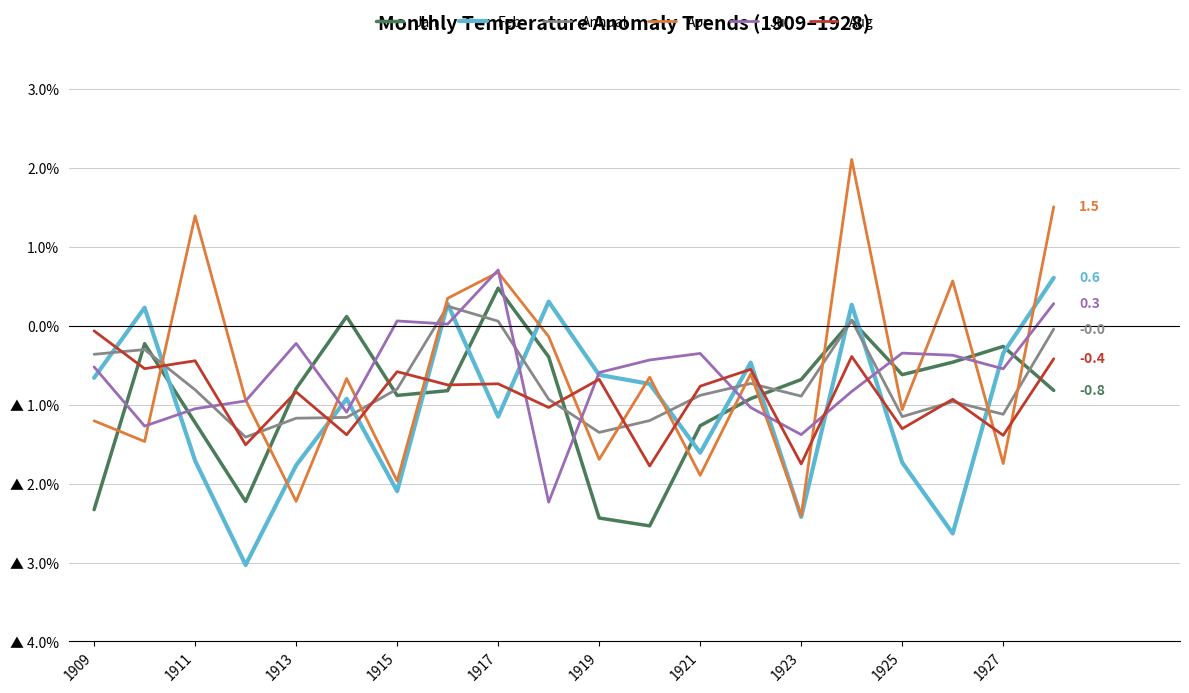

What is the sum of all Jan values?

-18.2